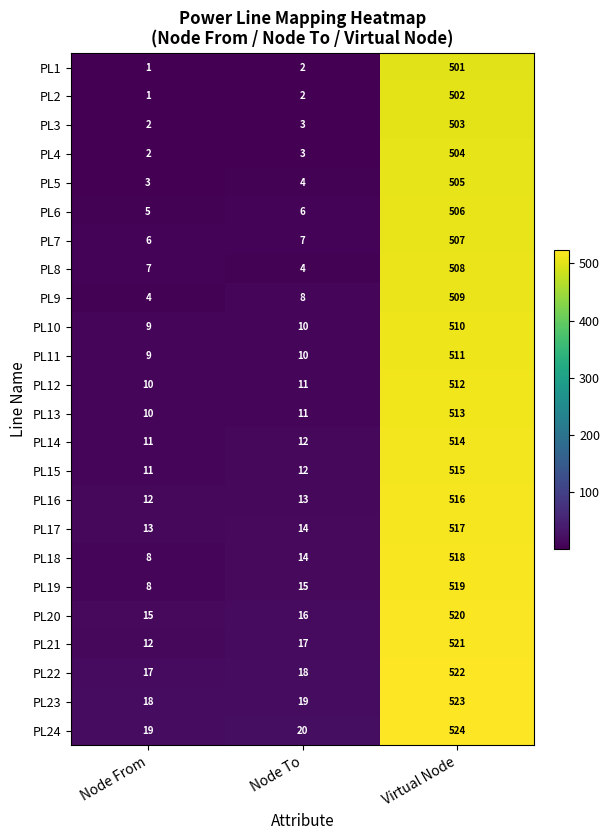

True or false: PL16 has a value of 828 at Virtual Node.

False